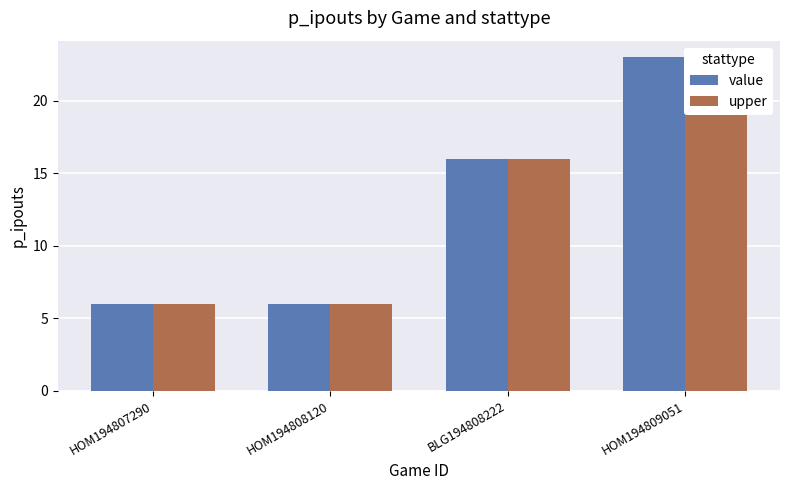

Reading left to right, what are all the values shown in this chart?

value: HOM194807290=6	HOM194808120=6	BLG194808222=16	HOM194809051=23
upper: HOM194807290=6	HOM194808120=6	BLG194808222=16	HOM194809051=23